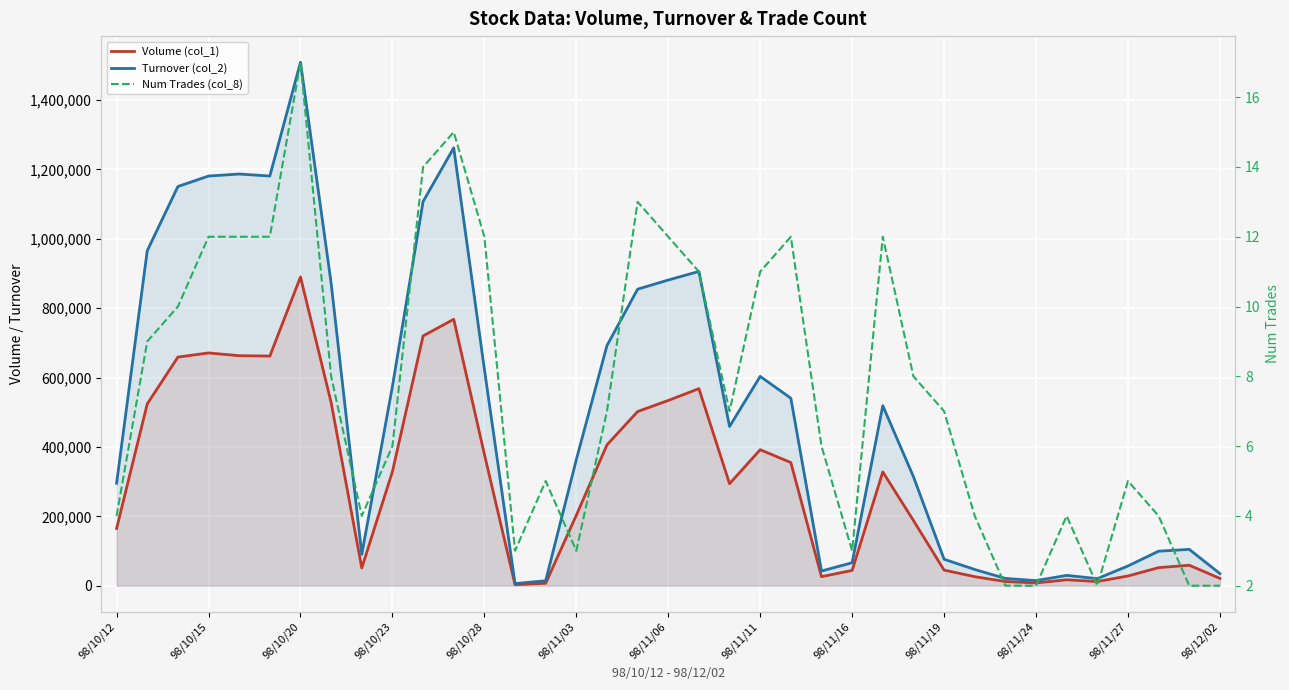

Is the value of Volume (col_1) at 26 greater than the value of Turnover (col_2) at 21?

No